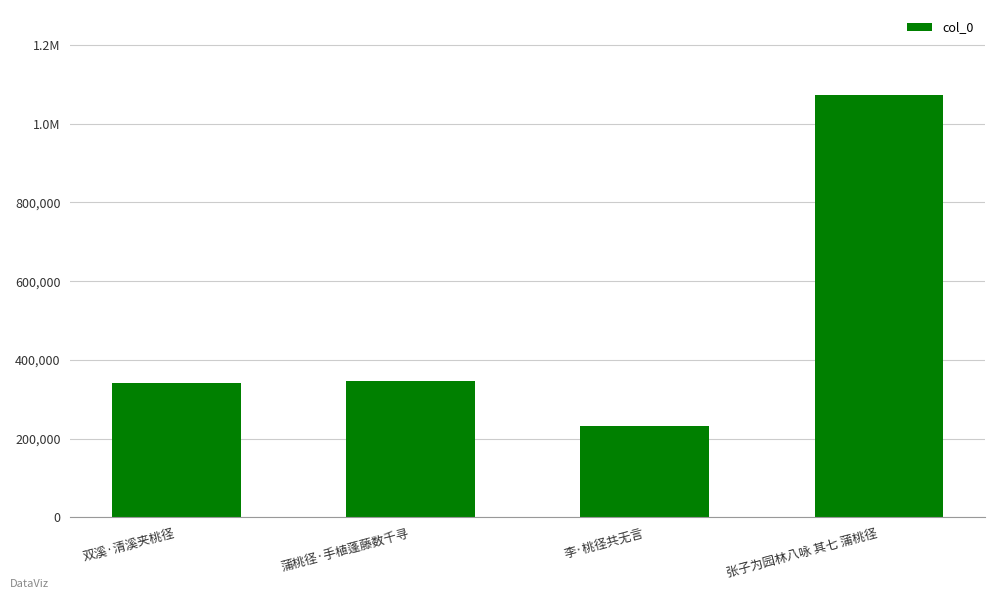

What position from the right is 李·桃径共无言?

2